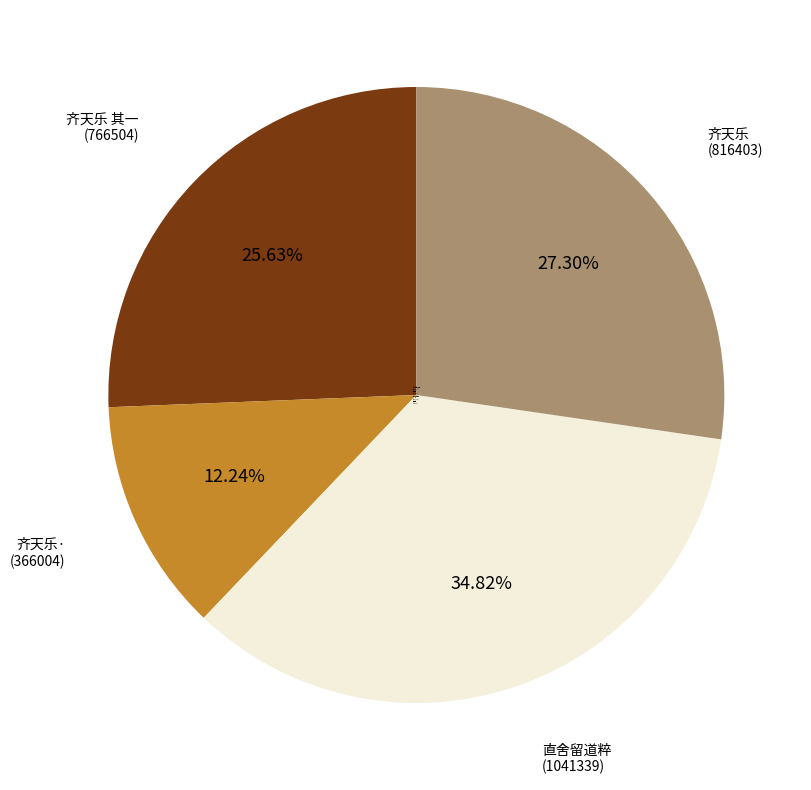

Rank the categories by value from lowest to highest.

齐天乐· (366004), 齐天乐 其一 (766504), 齐天乐 (816403), 直舍留道粹 (1041339)